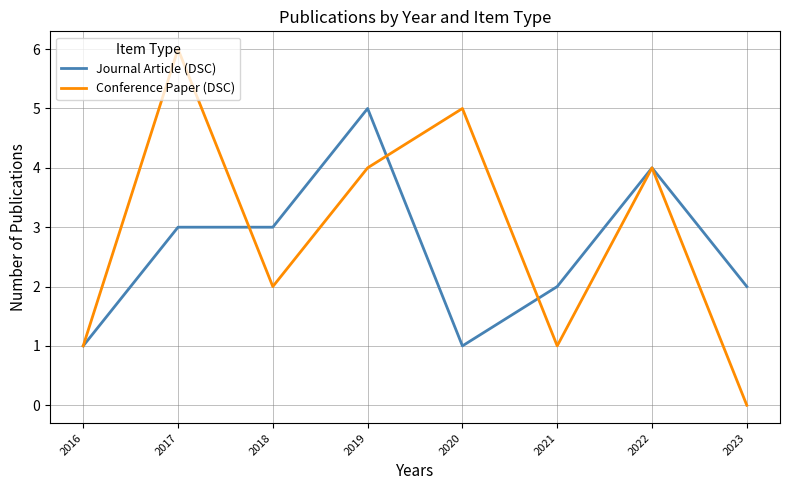

Which series changed the most between 2016 and 2019?

Journal Article (DSC)